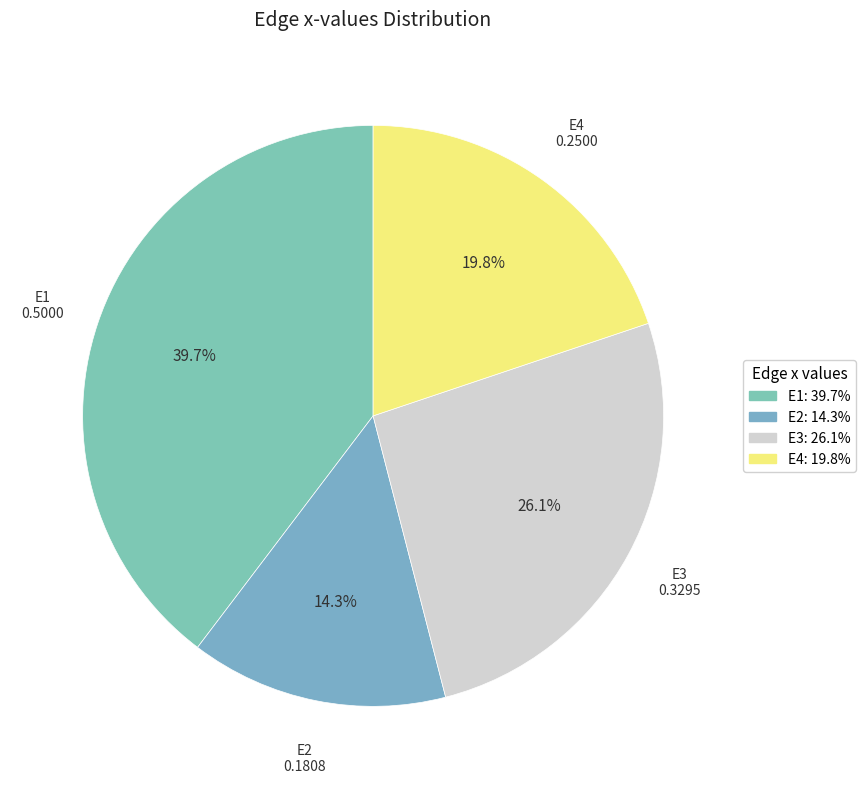

To the nearest percent, what is the combined percentage of E4 and E3?

46%